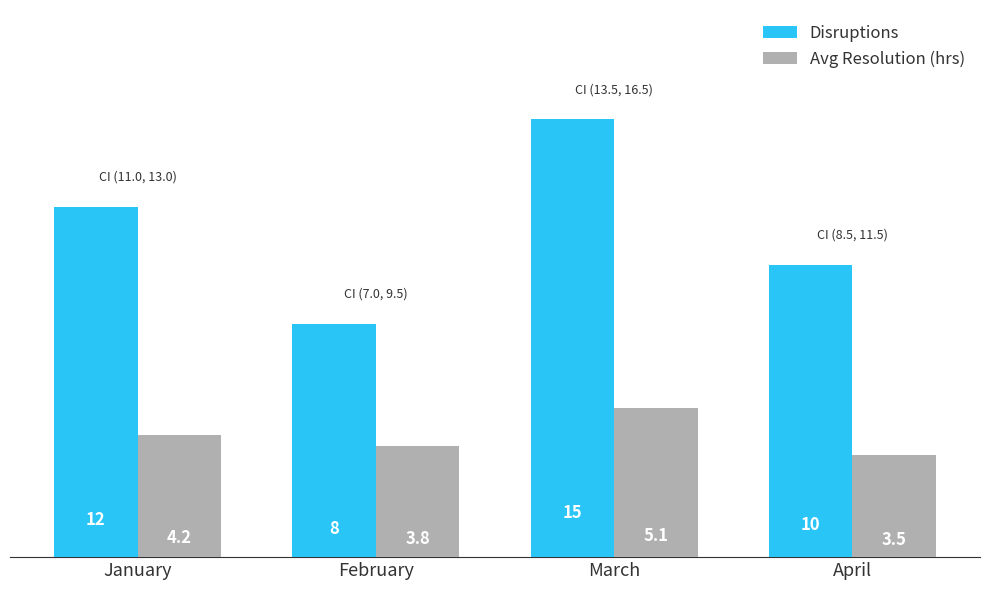

At how many categories does at least one series exceed 13?

1